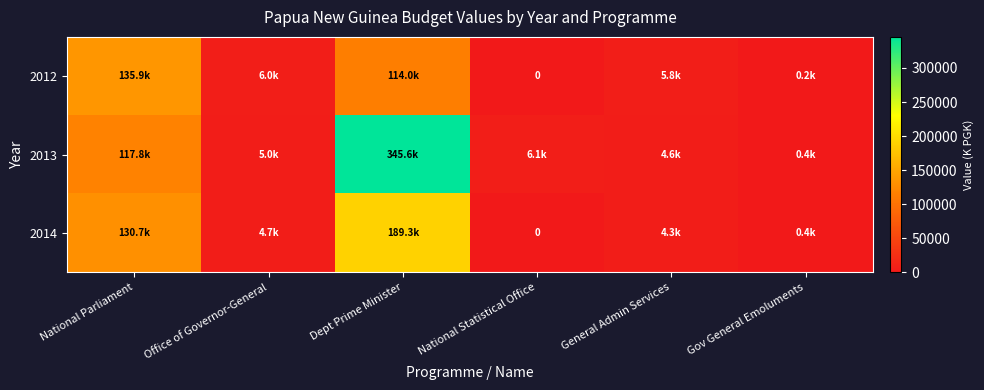

What is the spread (max minus min) of values at National Statistical Office?

6092.8